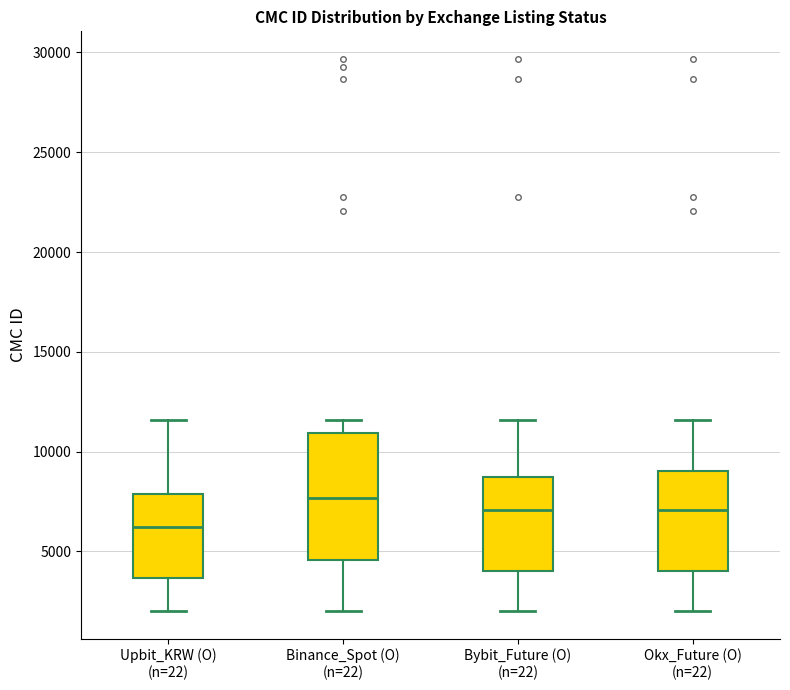

Where is the lower edge of the box for Bybit_Future (O) (n=22) on the y-axis? The values are not printed on the chart, so give them approximately, as read against the axis.

4000